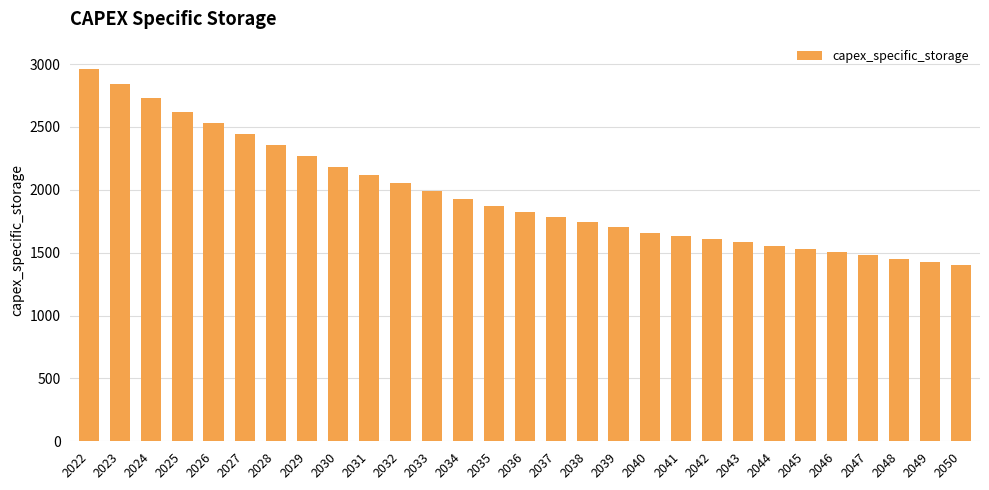

Is it true that the value at 2027 is 2440.8?

True